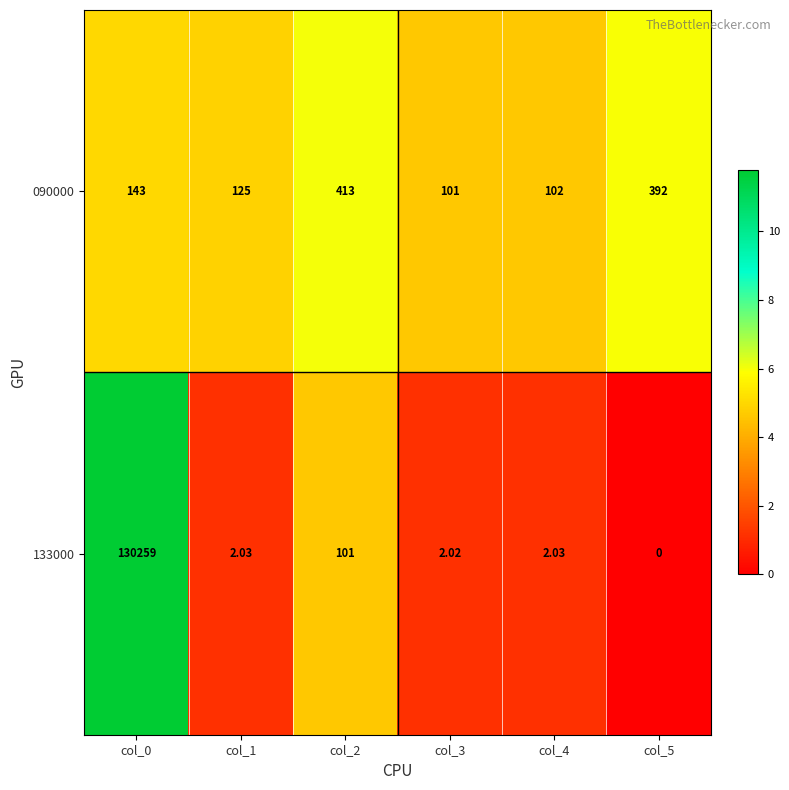

Is the value of 090000 at col_0 greater than the value of 133000 at col_2?

Yes